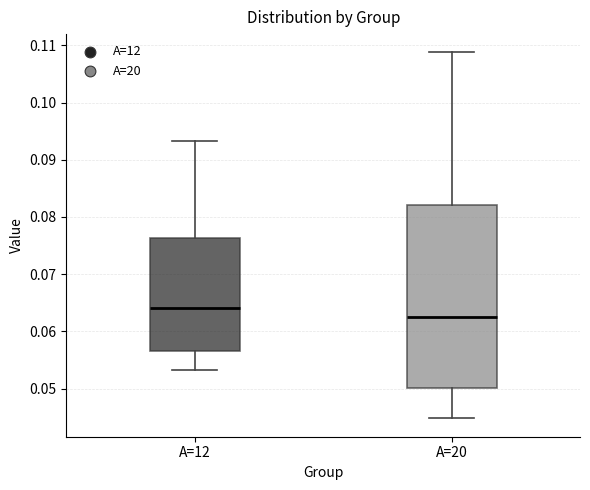

Comparing the boxes themselves (not the whiskers), which one is the tallest?

A=20